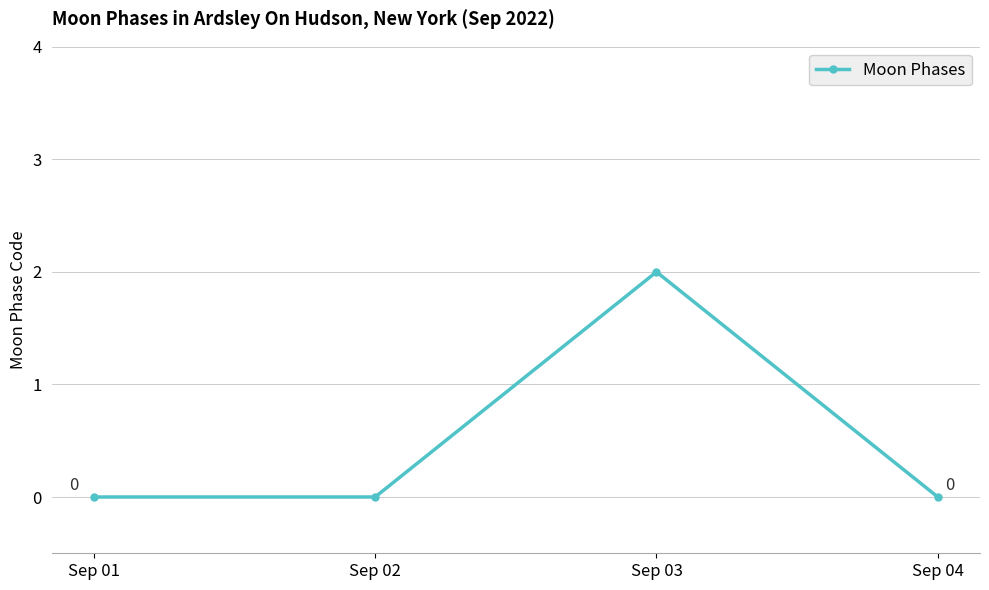

Count the values in the range 0 to 2.

4